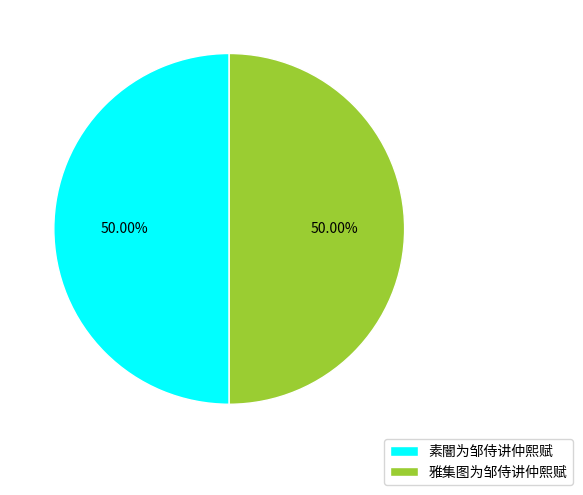

Is the sum of 素闇为邹侍讲仲熙赋 and 雅集图为邹侍讲仲熙赋 greater than half?

Yes